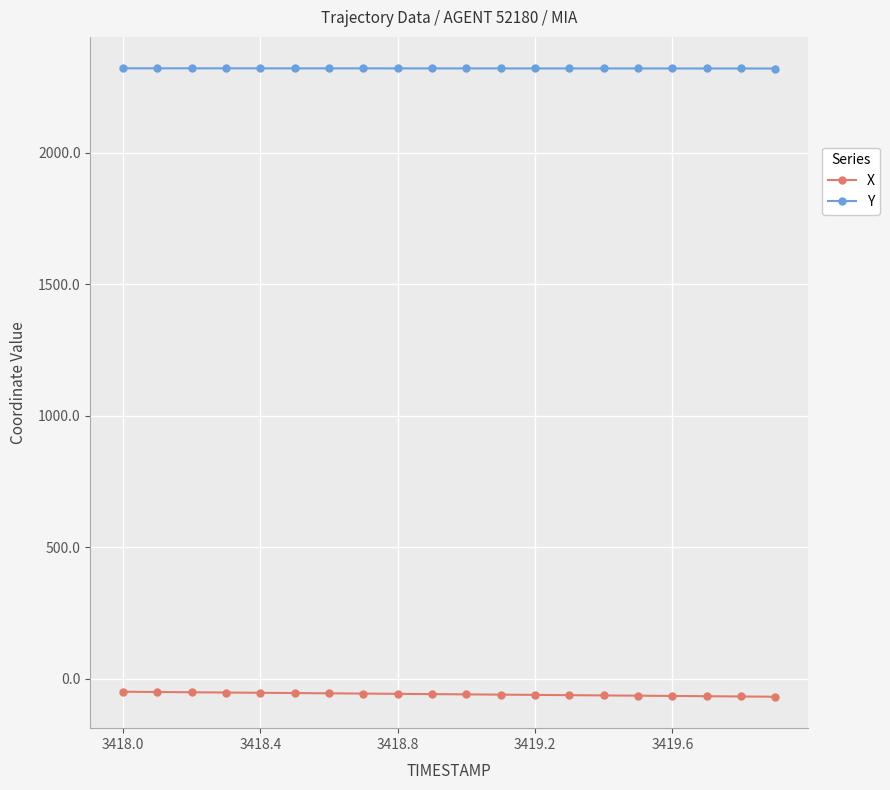

List the series in order of their overall mean, highest first.

Y, X